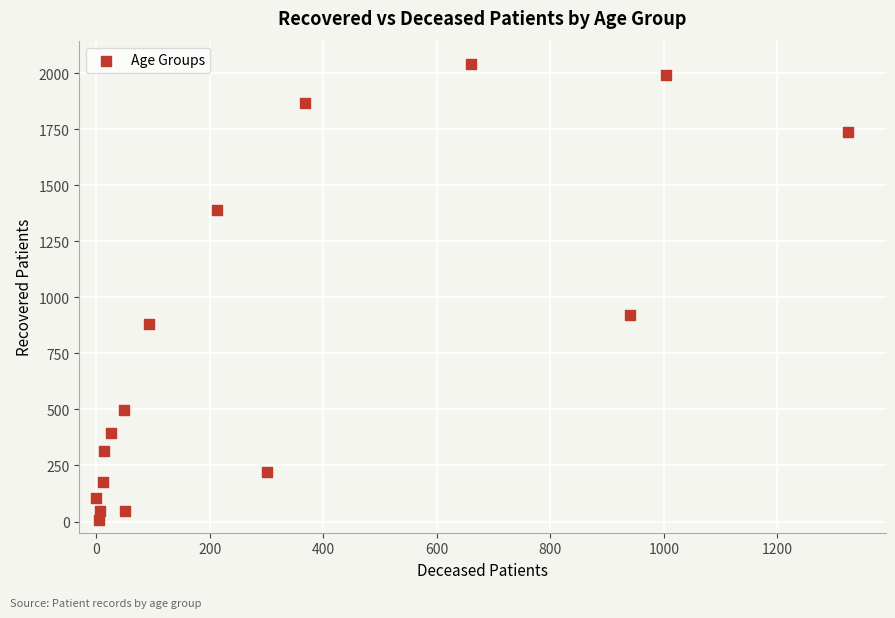

What is the range of Y values (max minus min)?

2038